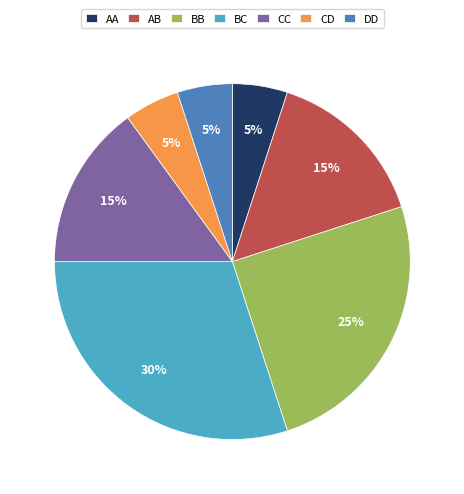

Which has a higher value, CC or BC?

BC